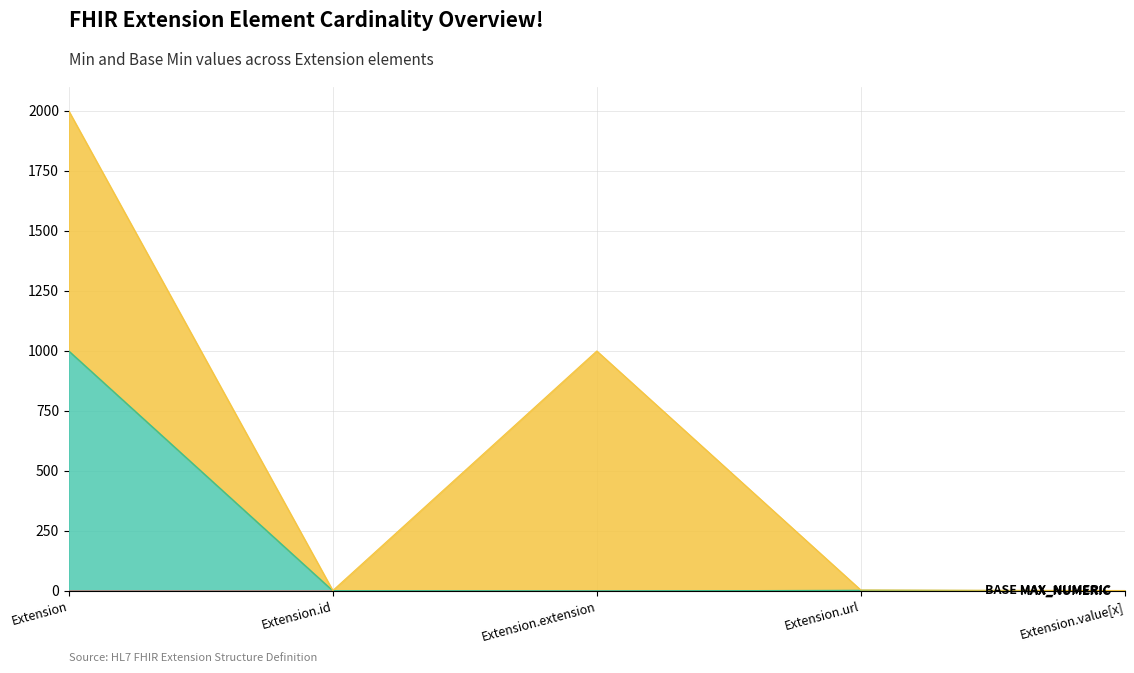

What is the average value of the Max_numeric series?

201